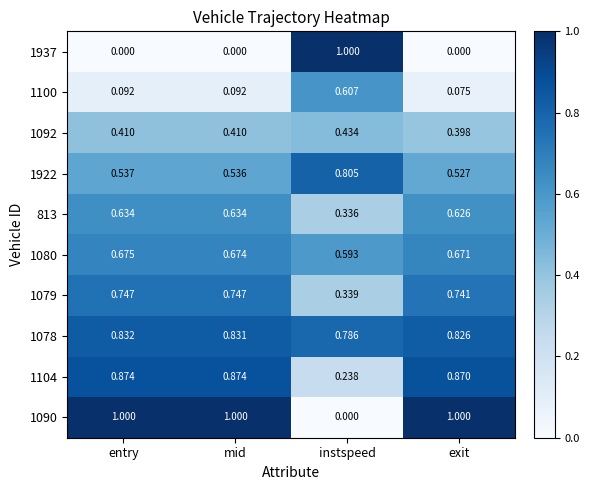

Where is 1079 nearest to the value 0?

instspeed